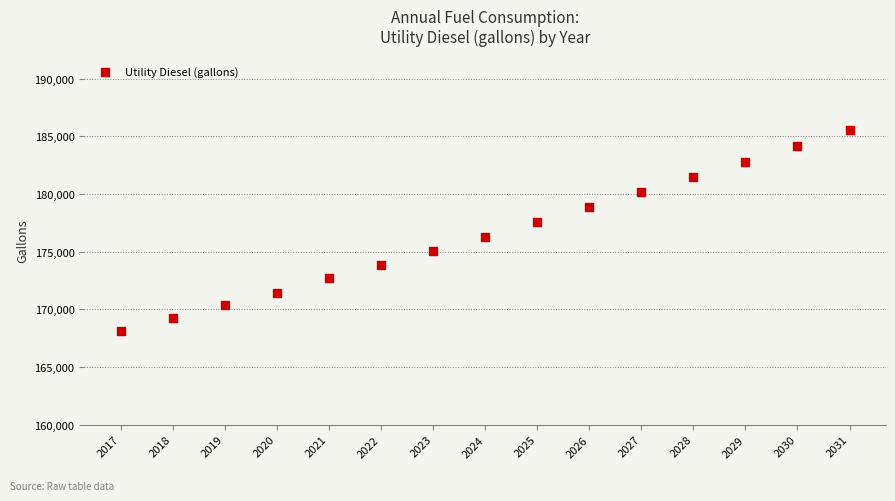

What is the range of X values (max minus min)?

14.0